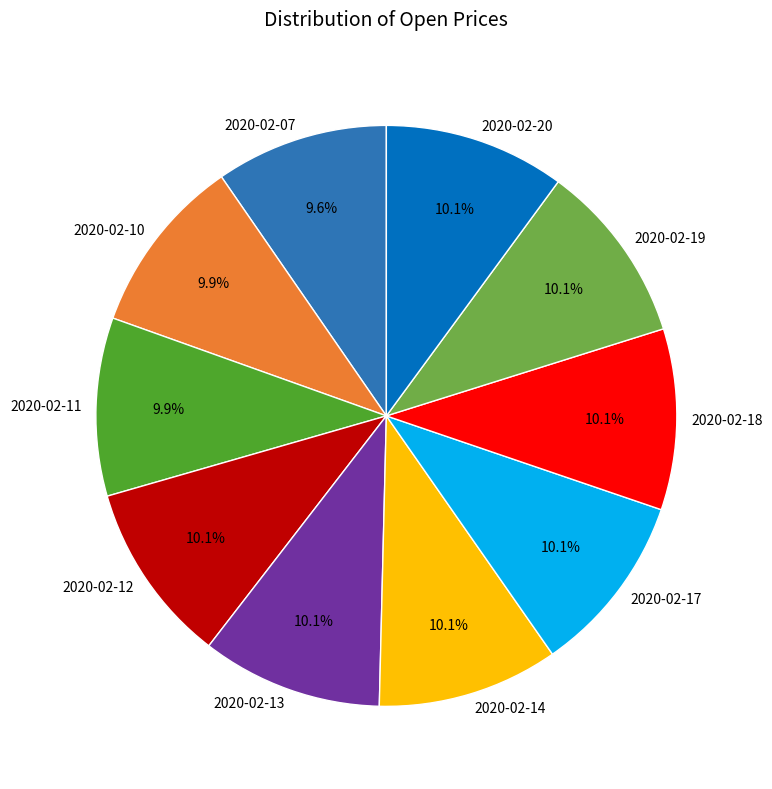

What percentage is the 2020-02-17 slice, to the nearest percent?

10%